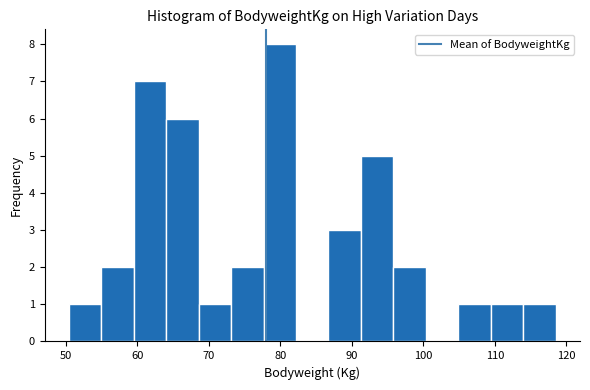

Reading left to right, list every bar in this chart as the range it spans on the x-axis followed by its height. Neither the bar edges nor the heights are printed on the chart, so give them approximately, as read against the axes.

50 to 55: 1
55 to 59: 2
59 to 64: 7
64 to 69: 6
69 to 73: 1
73 to 78: 2
78 to 82: 8
82 to 87: 0
87 to 91: 3
91 to 96: 5
96 to 100: 2
100 to 105: 0
105 to 109: 1
109 to 114: 1
114 to 119: 1